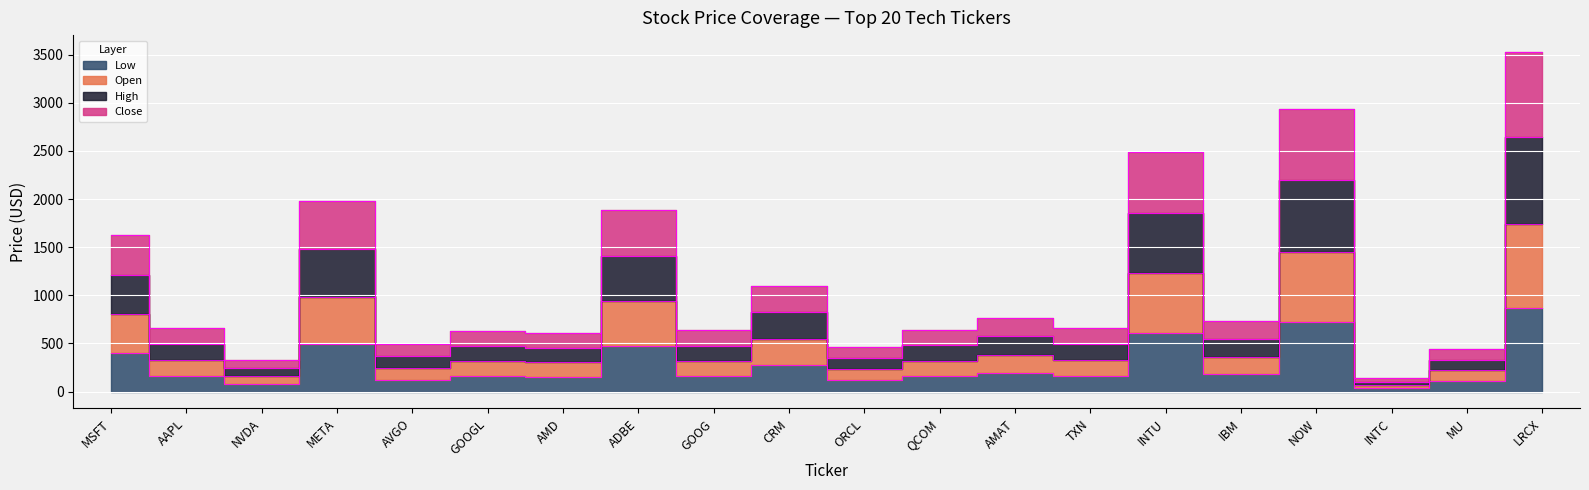

At which label is High closest to 1832?

ADBE